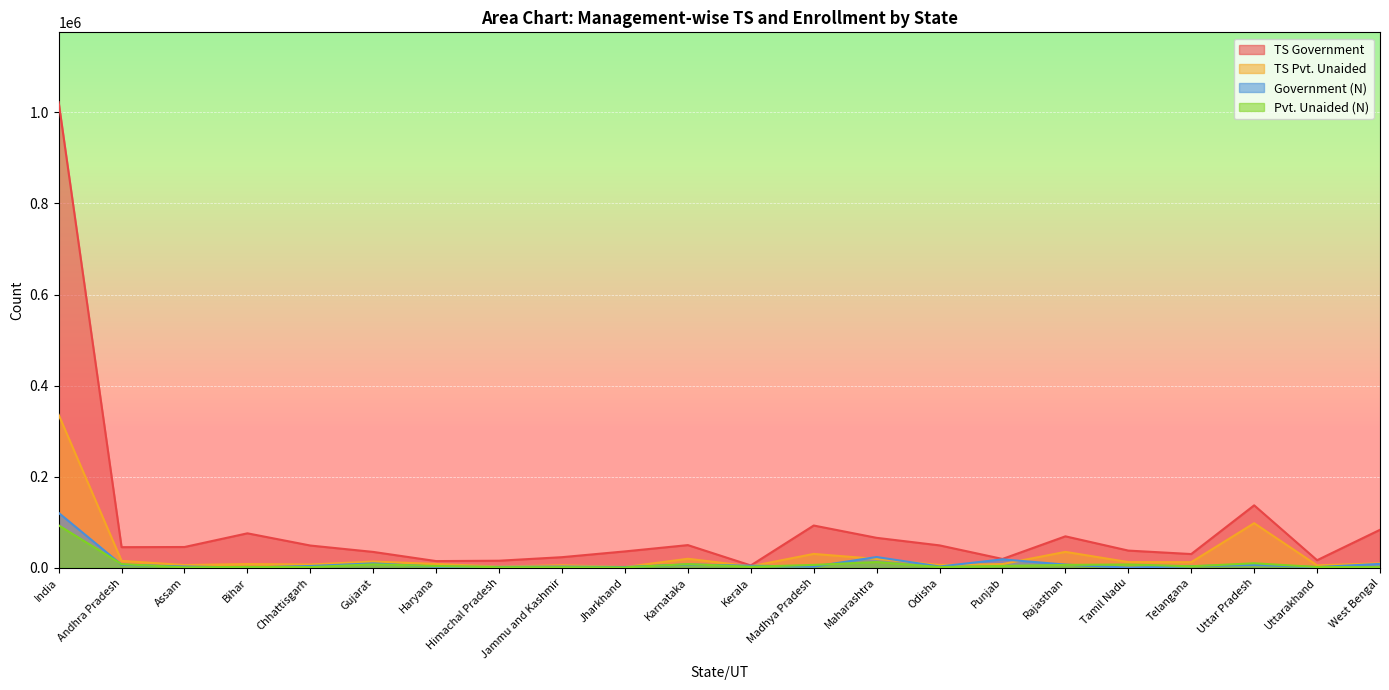

What is the sum of the Government (N) values at Karnataka and Jammu and Kashmir?

9668